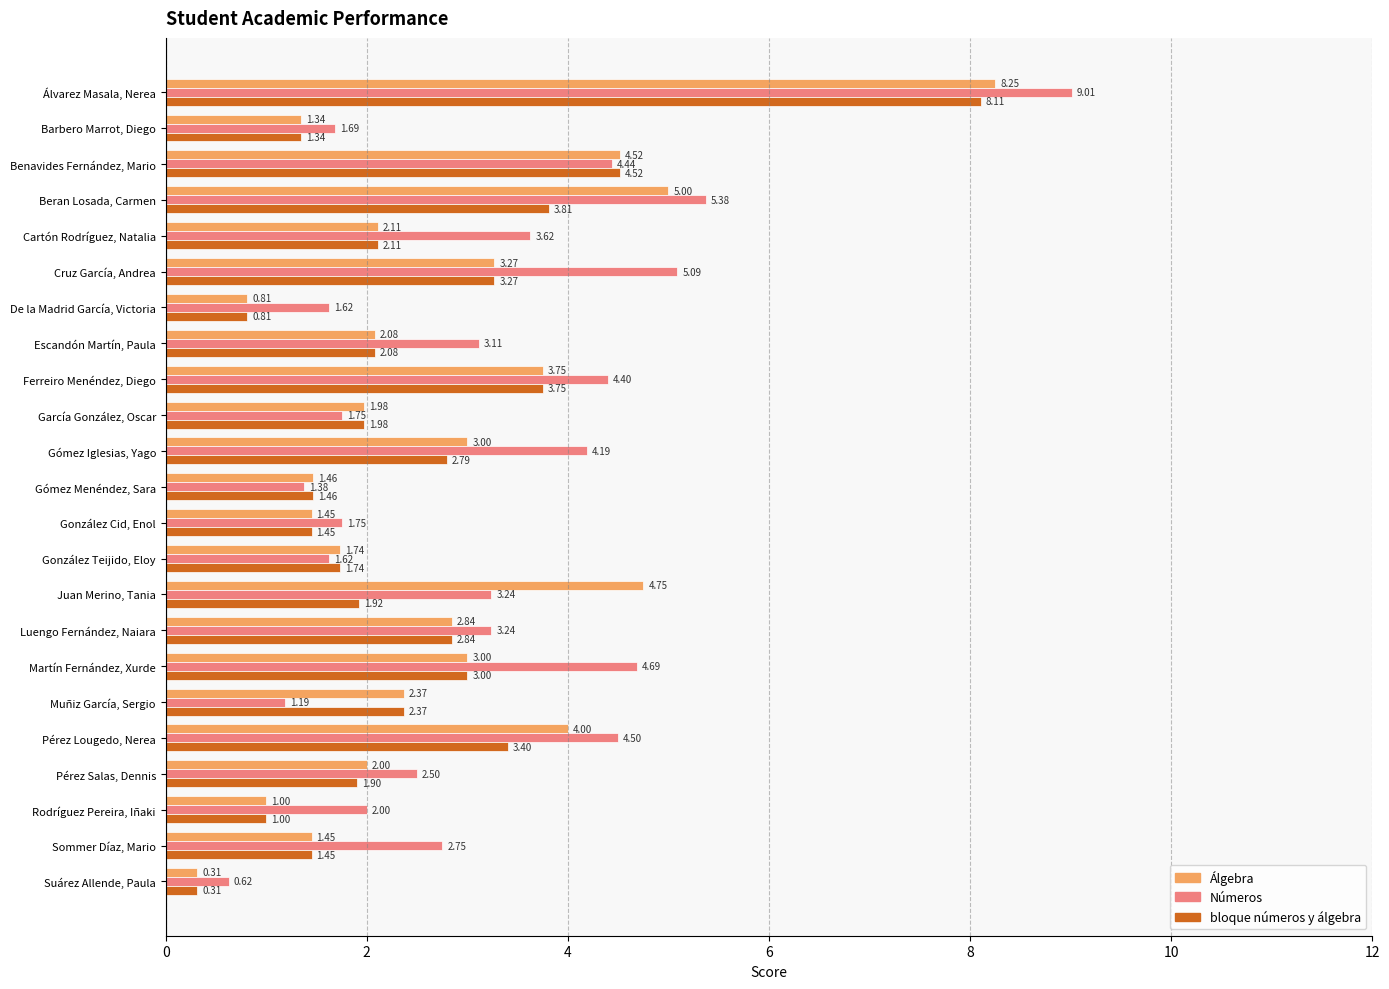

How many data points in bloque números y álgebra are less than 2?

11